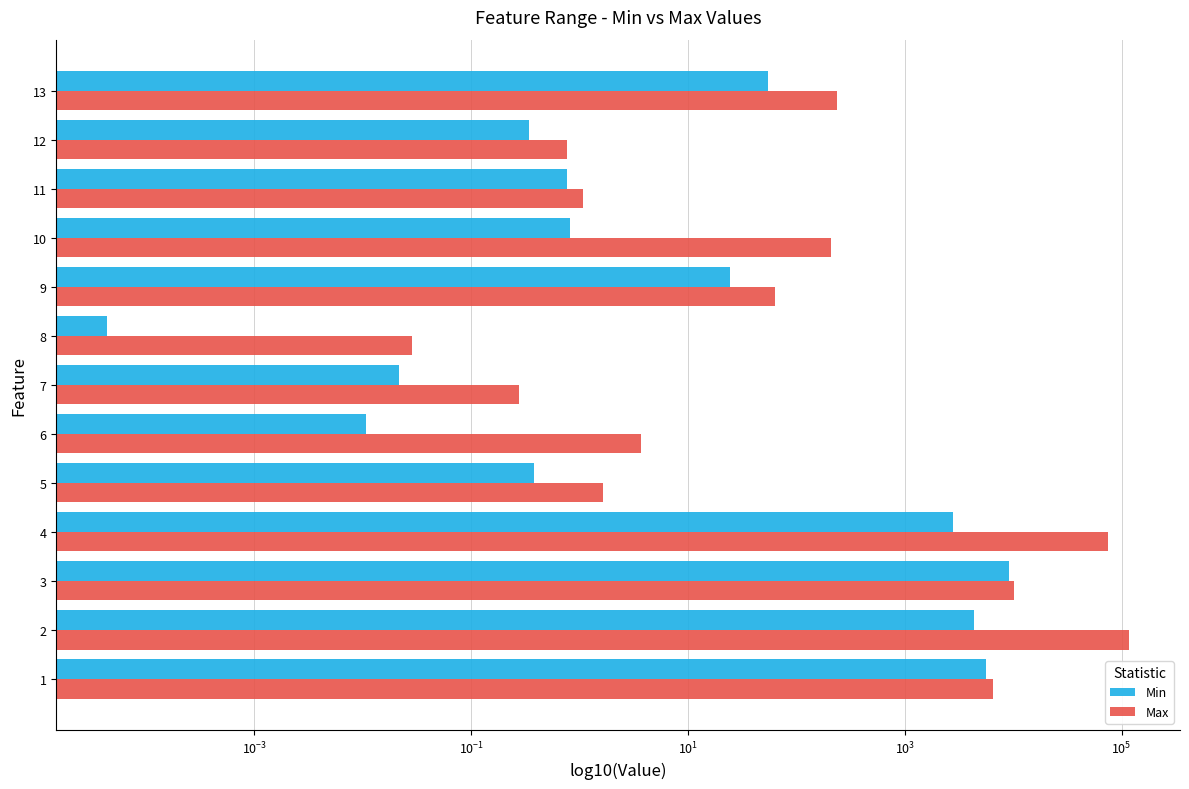

Is the value of Max at 7 greater than the value of Min at 4?

No